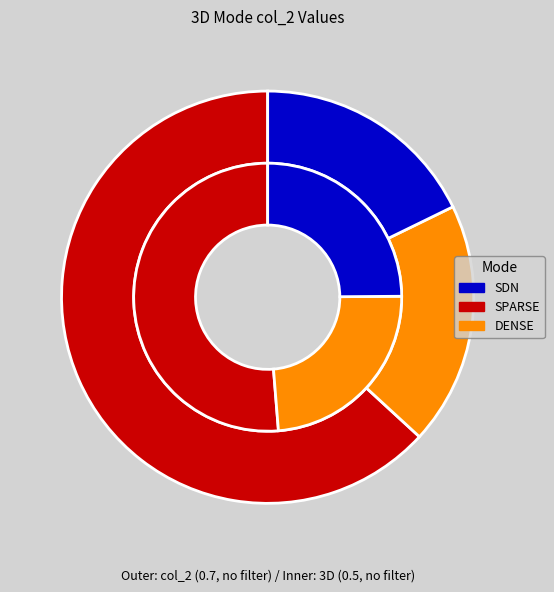

Is the sum of 1 and 2 greater than half?

No